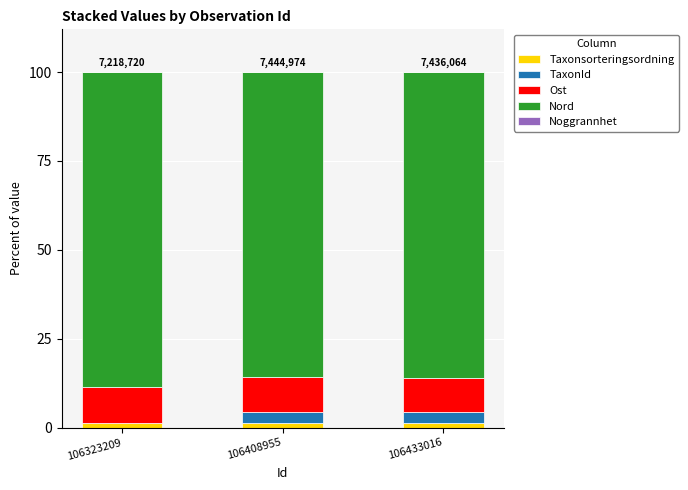

Is it true that Taxonsorteringsordning equals 1.3 at 106433016?

True